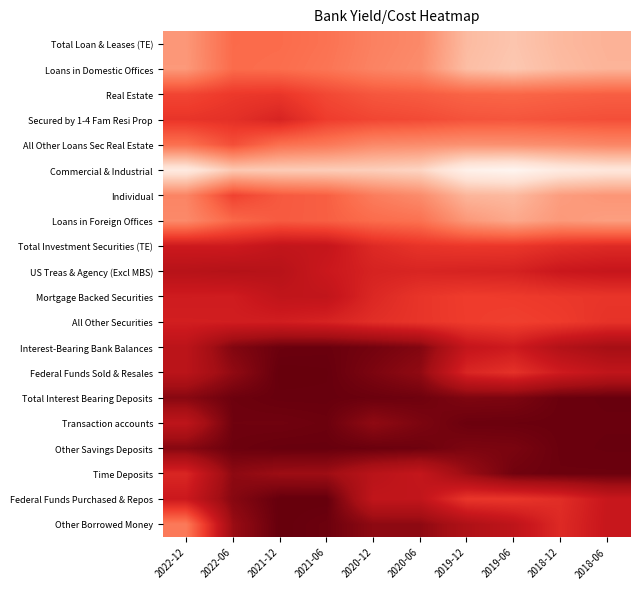

What is the total value across all series at 2019-12?

57.6